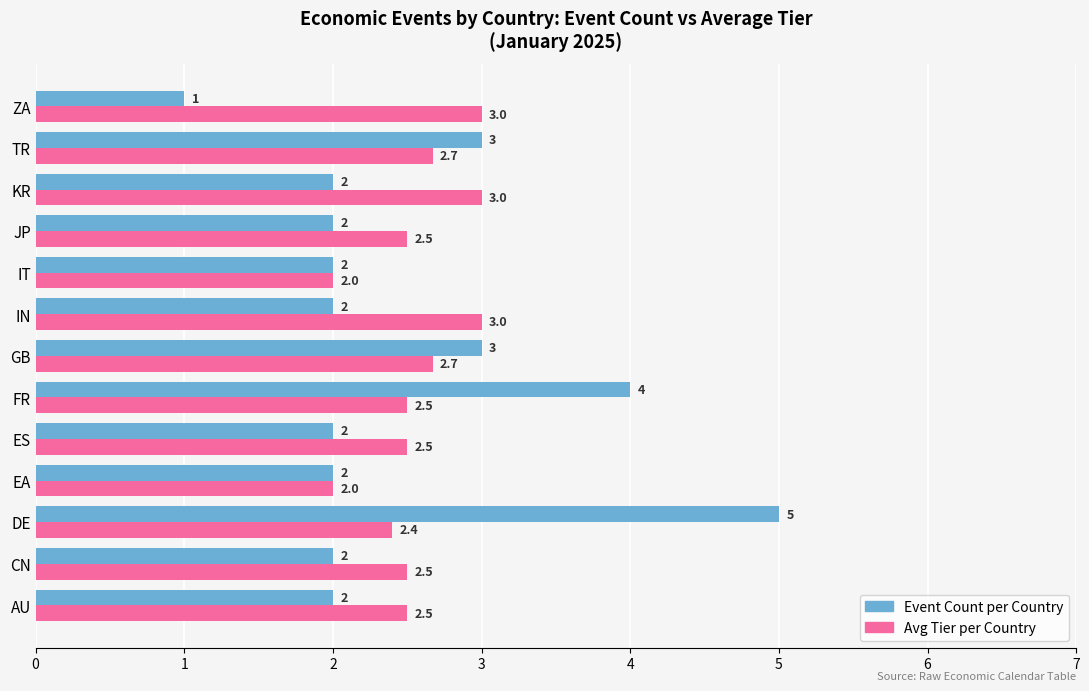

Between FR and JP, which series saw the biggest shift?

Event Count per Country